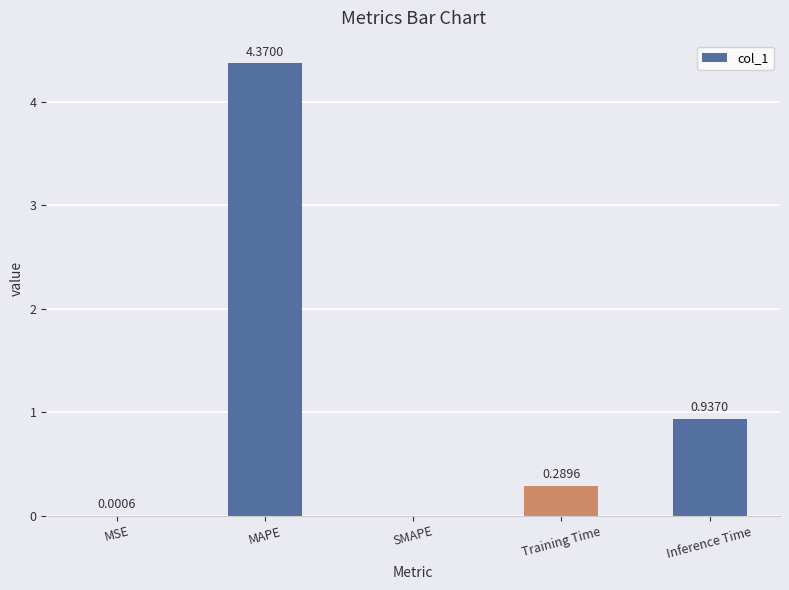

Which label corresponds to the largest value in the chart?

MAPE